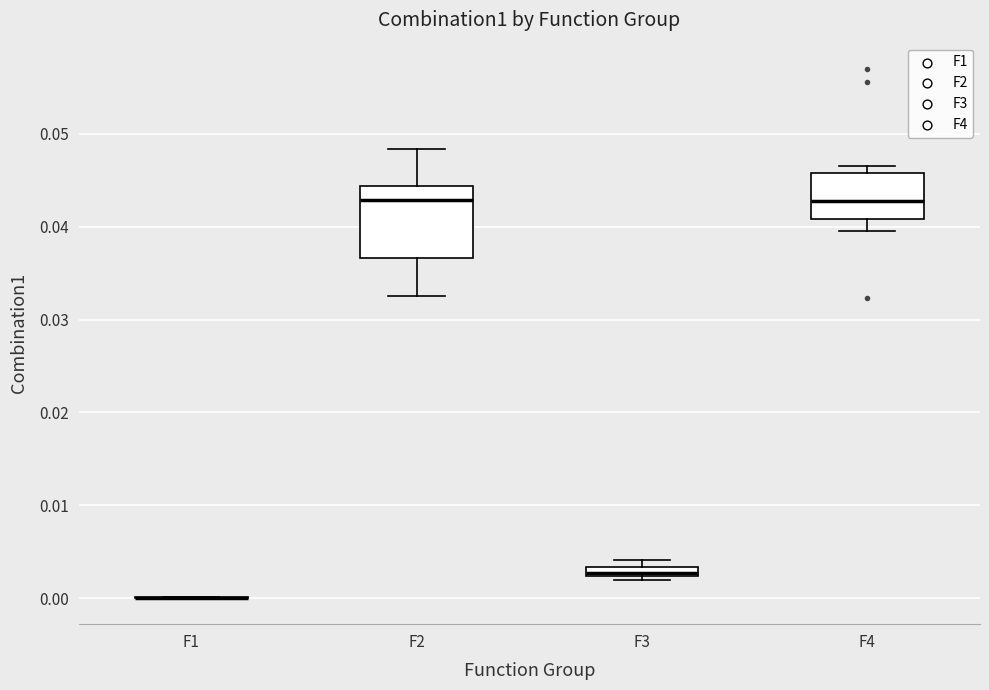

Which box is the tallest, from its lower edge to its upper edge?

F2